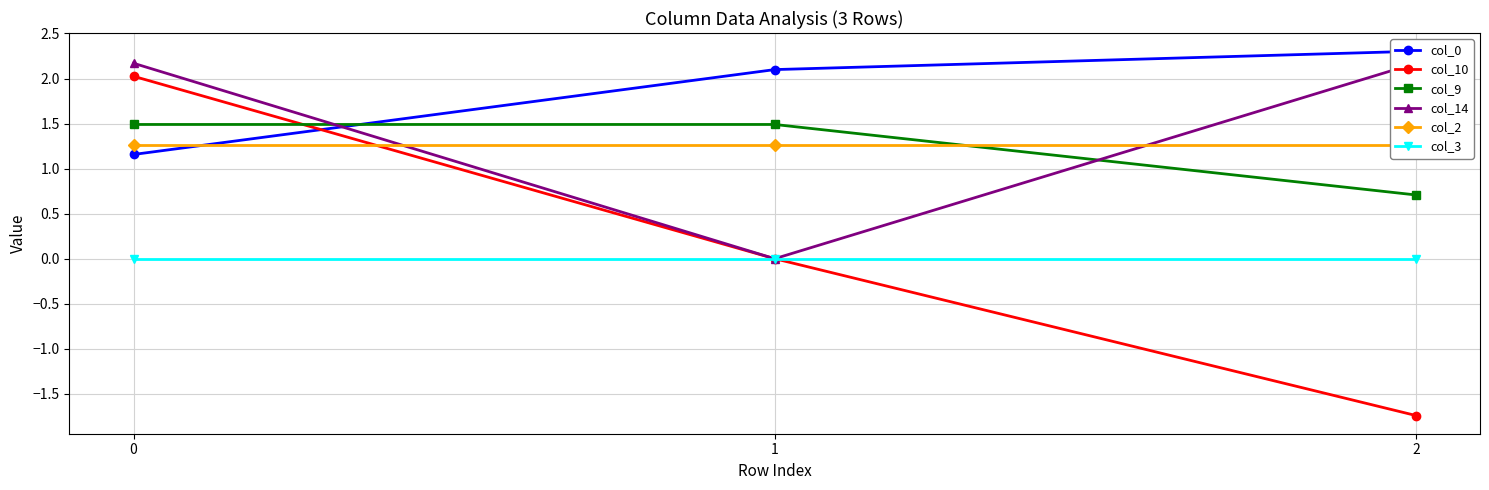

Is this an area chart (filled region under the line)?

No